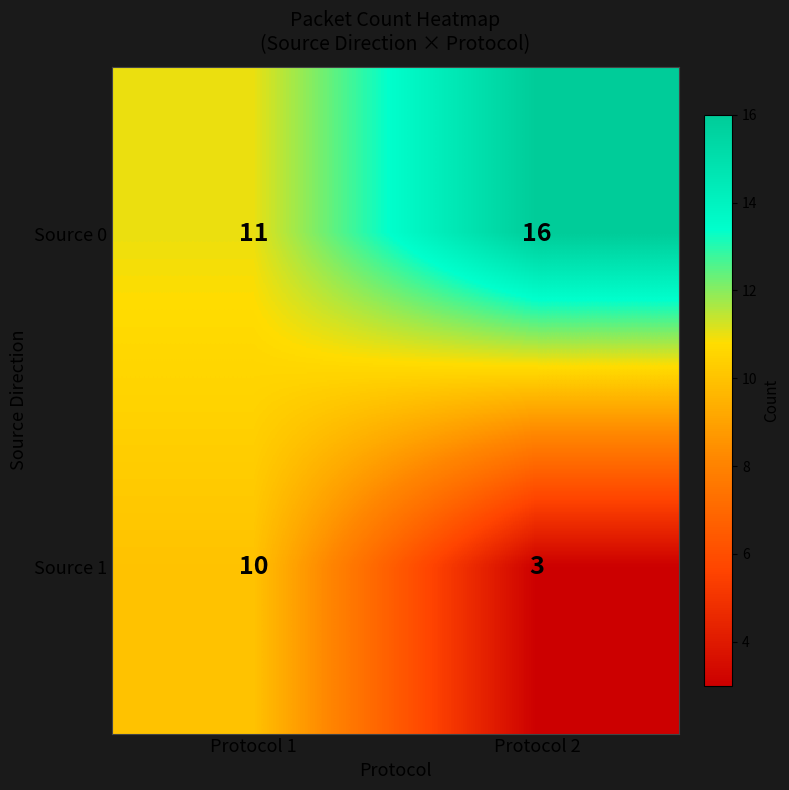

At which category is the sum across all series the highest?

Protocol 1